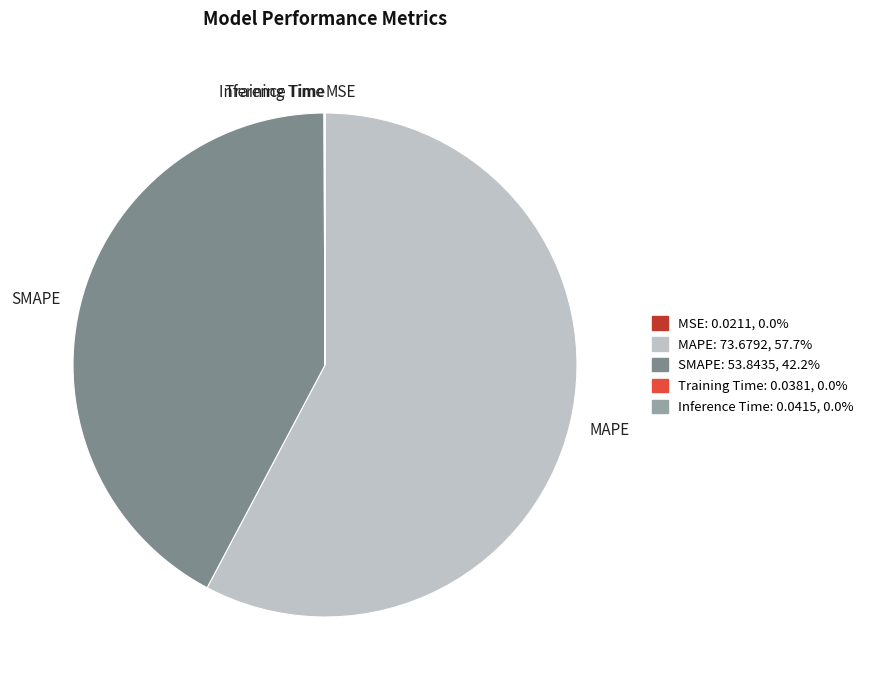

What is the largest slice in the pie chart?

MAPE